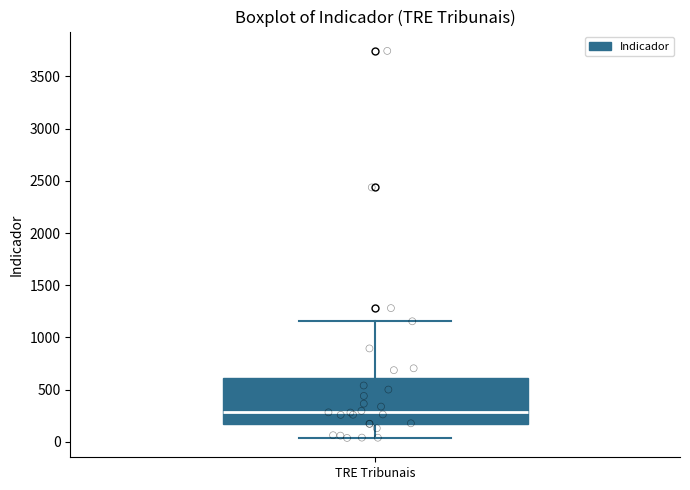

Transcribe this box plot: give where the median line is, the range the box spans, and where the two whiskers end, as read against the y-axis. The values are not printed on the chart, so give them approximately, as read against the axis.

median 300, box 150 to 600, whiskers 50 to 1150